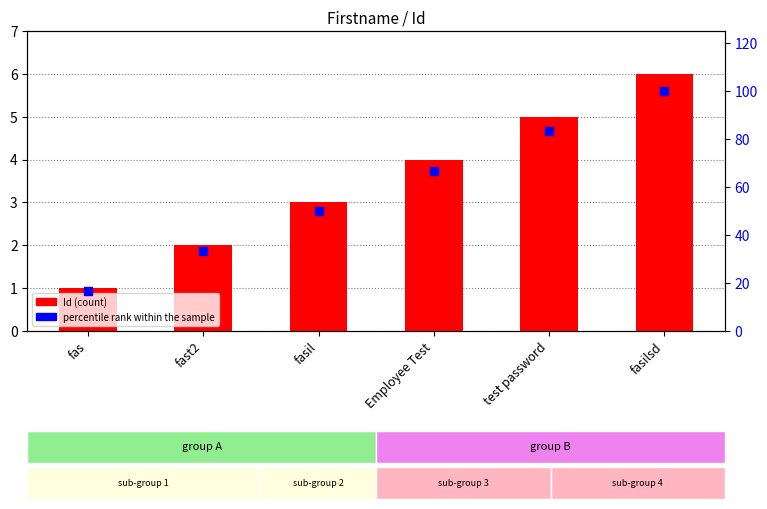

What is the total value across all series at test password?

88.3